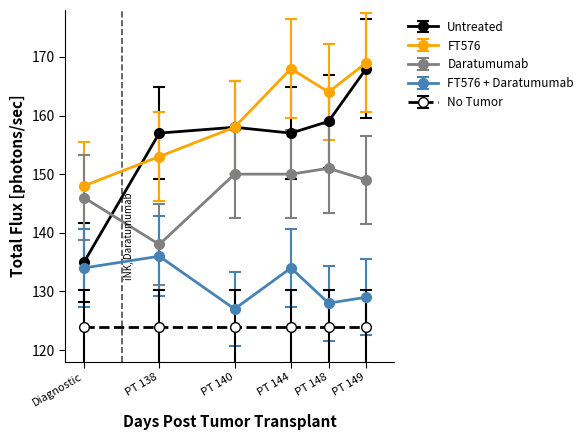

What value does the No Tumor series have at PT 140?

124